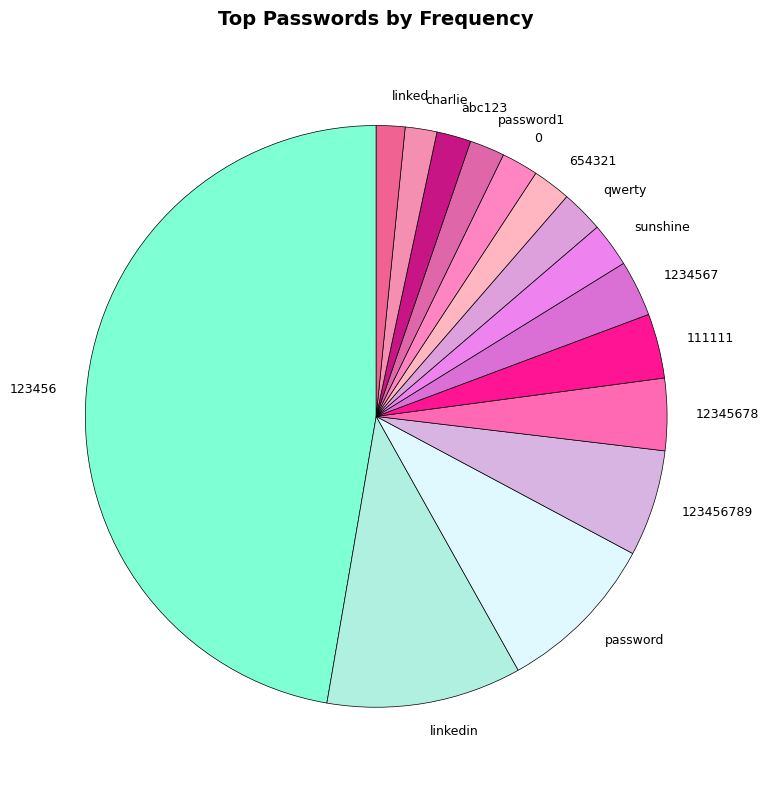

Does any single category account for the majority?

No